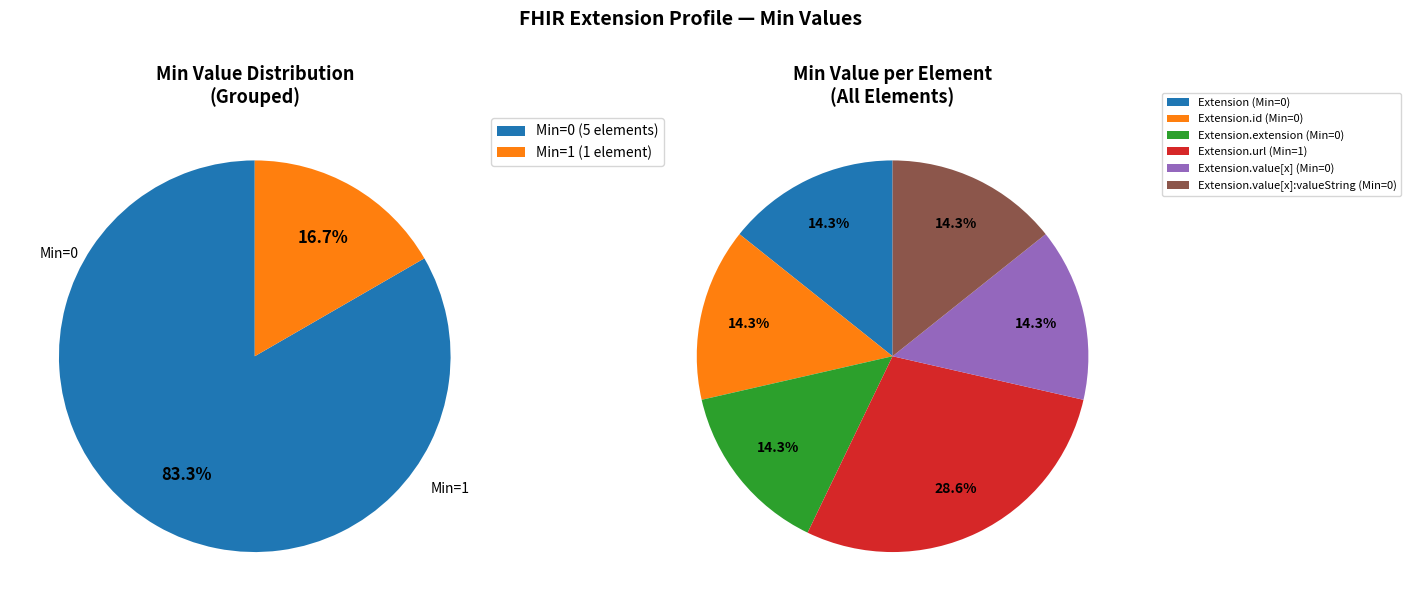

How many segments does this pie chart have?

6